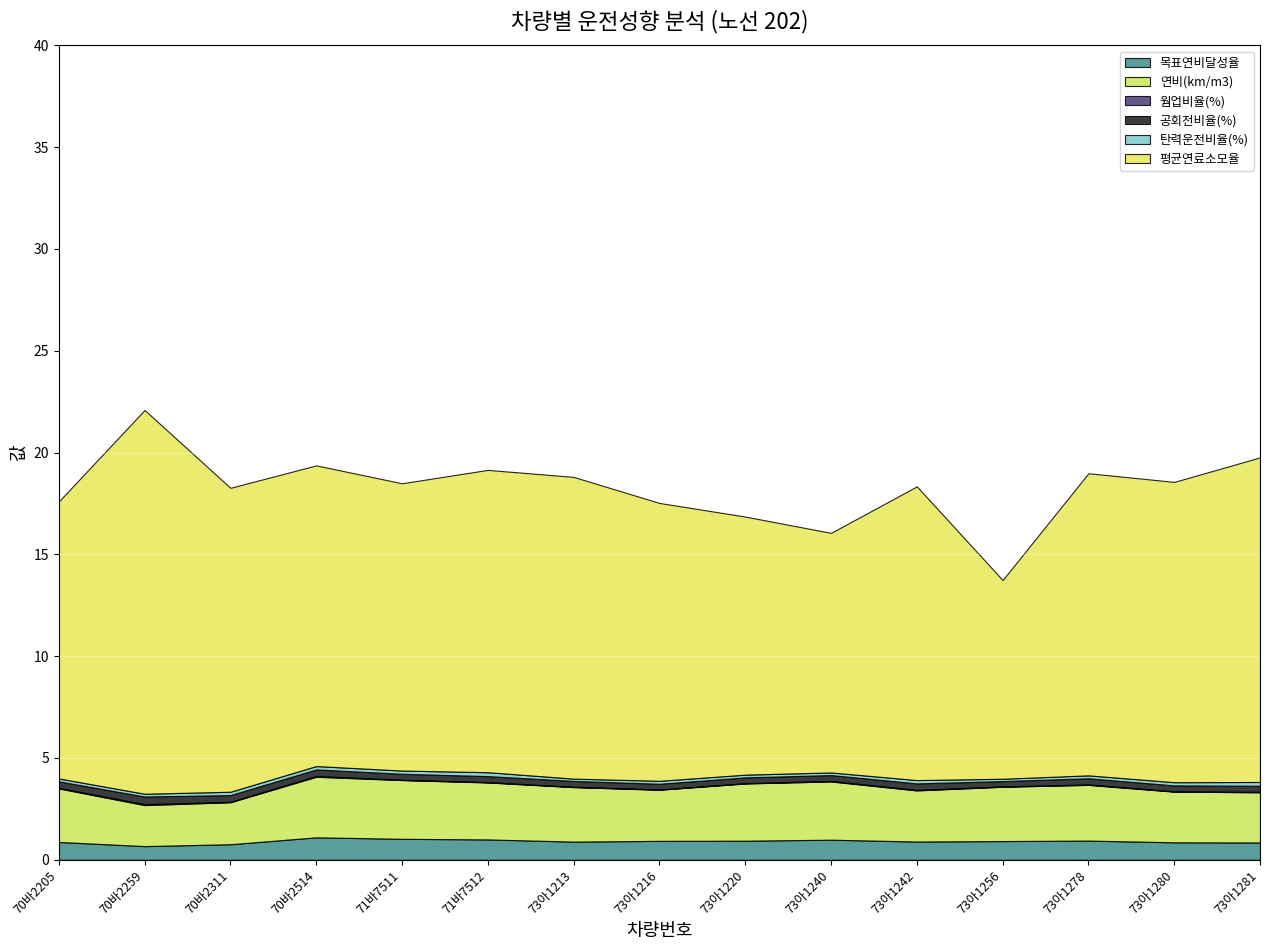

At 73아1220, list the series in order from largest to smallest.

평균연료소모율, 연비(km/m3), 목표연비달성율, 공회전비율(%), 탄력운전비율(%), 웜업비율(%)